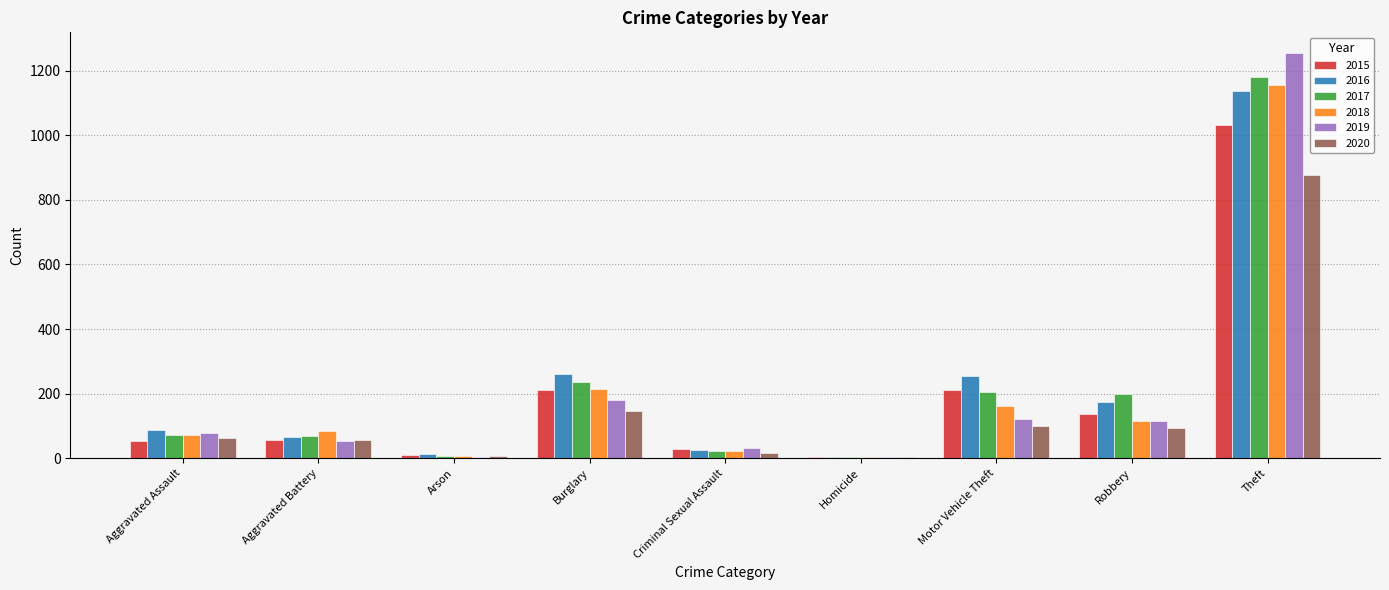

Are the bars horizontal?

No